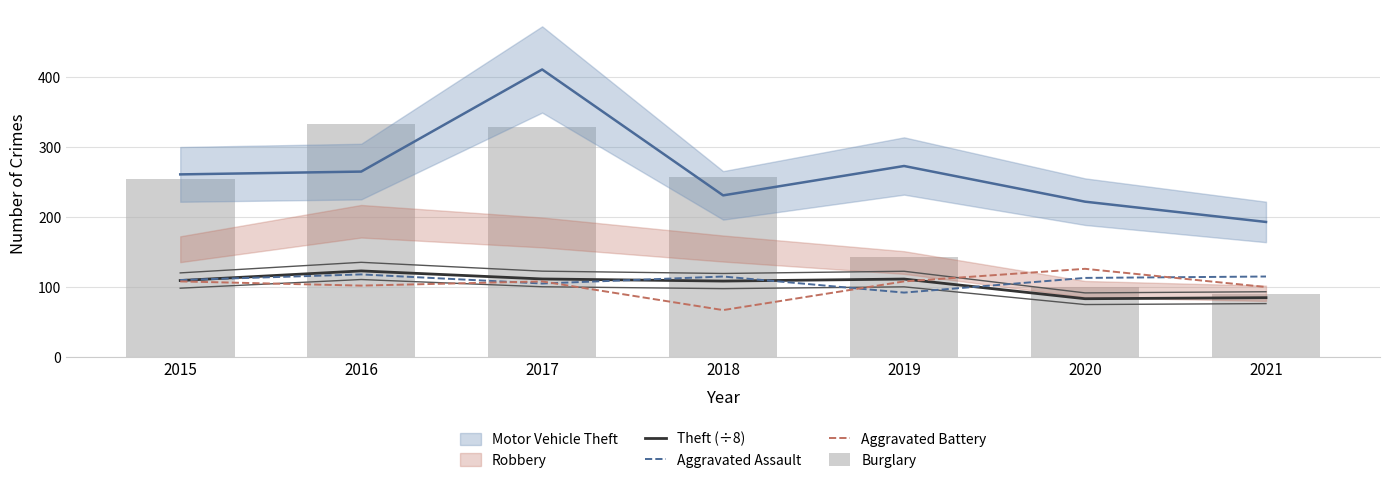

What is the value of the Aggravated Assault bar at the 1st from the left?

110.0